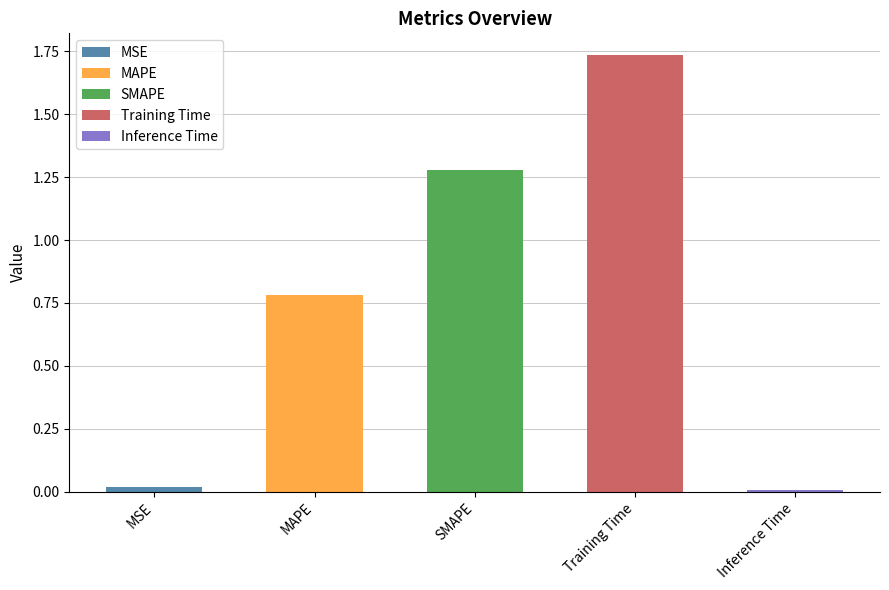

How many bars are there in total?

5